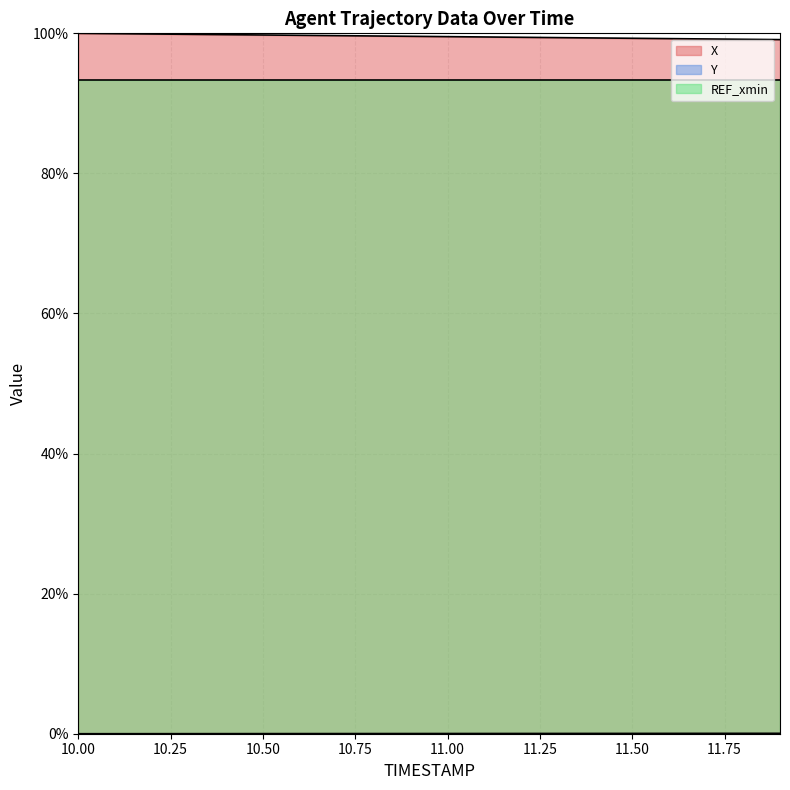

True or false: REF_xmin and X cross at least once.

False